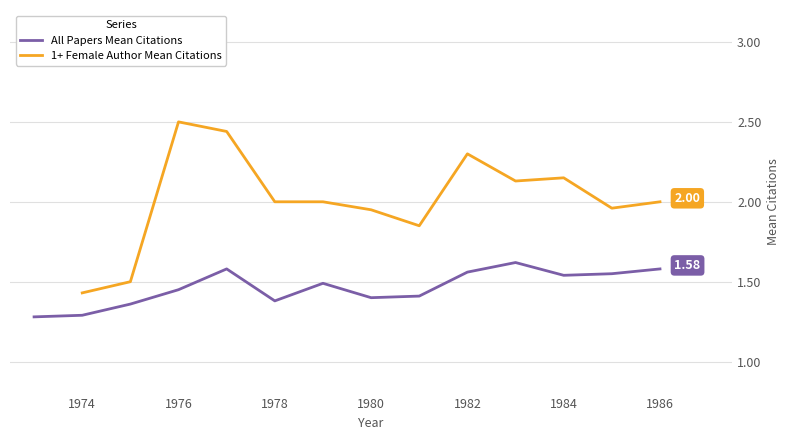

True or false: All and 1+ female author cross at least once.

False